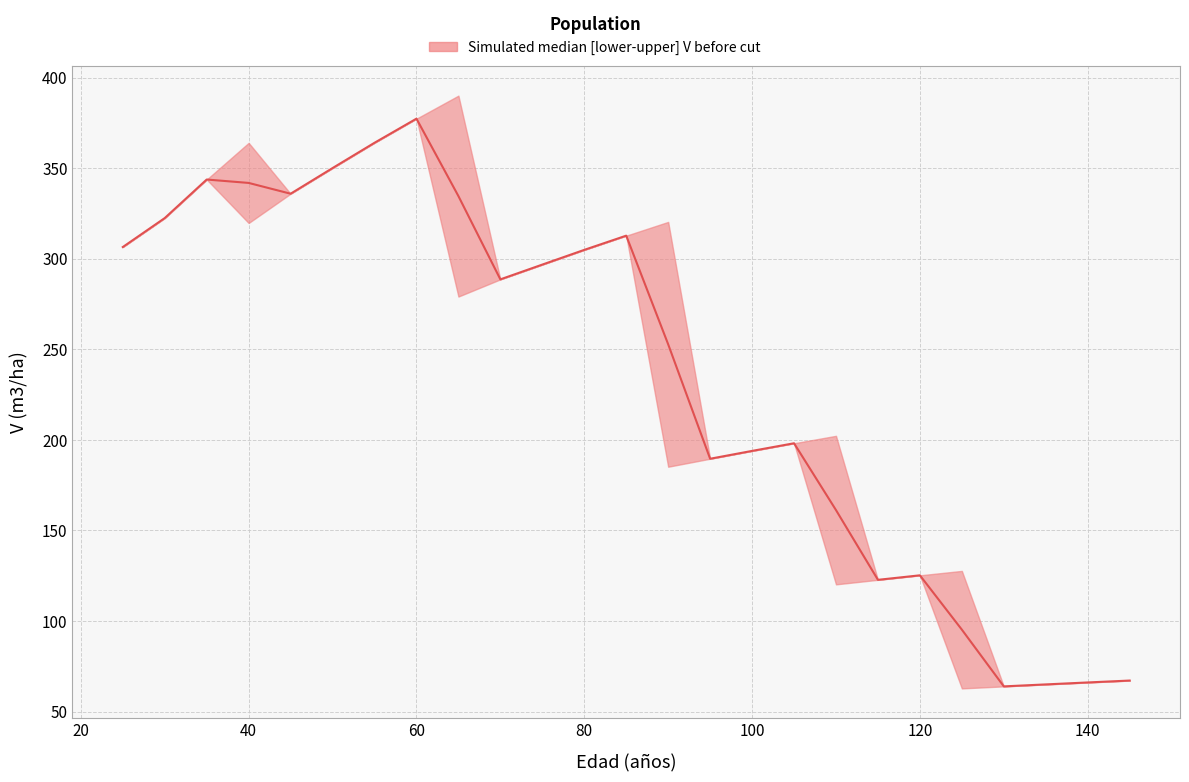

True or false: V_median has a value of 130.7 at 95.

False